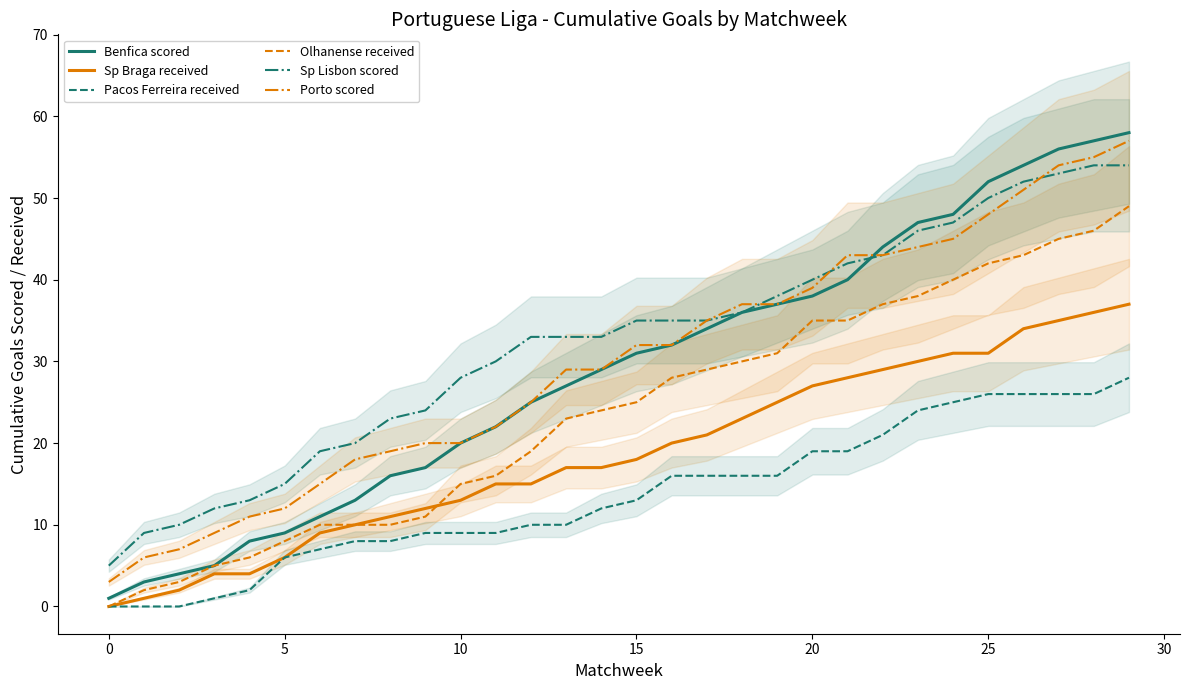

The value of Sp Lisbon scored at 12 is 14. True or false?

False